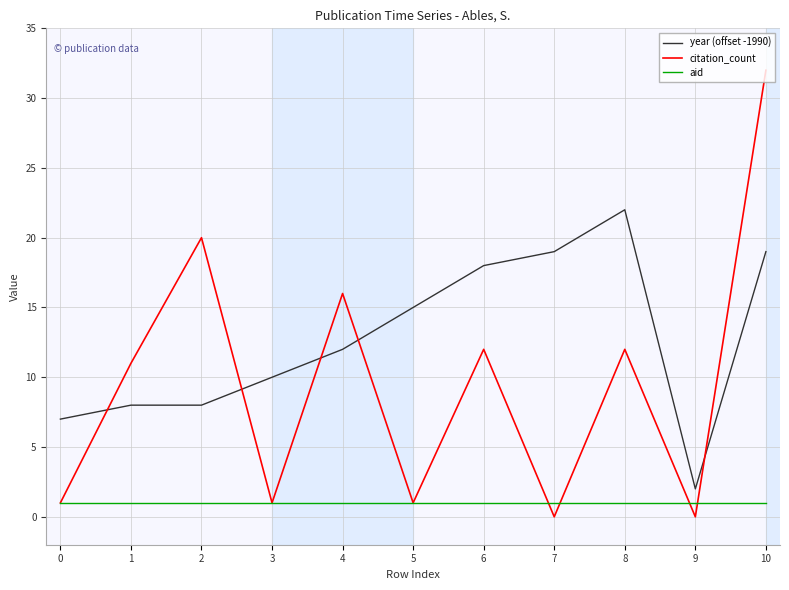

The value of year (offset -1990) at 10 is 19. True or false?

True